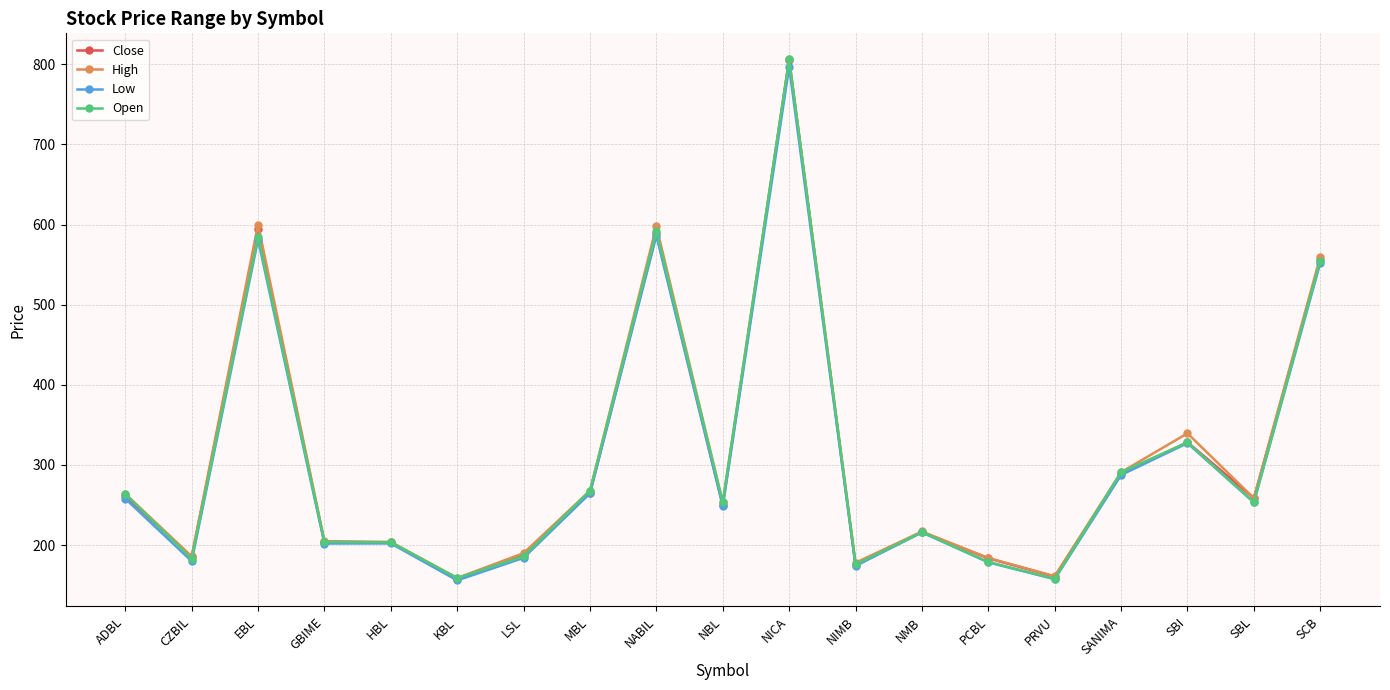

What is the difference between the second highest and second lowest values in the High series?

438.8